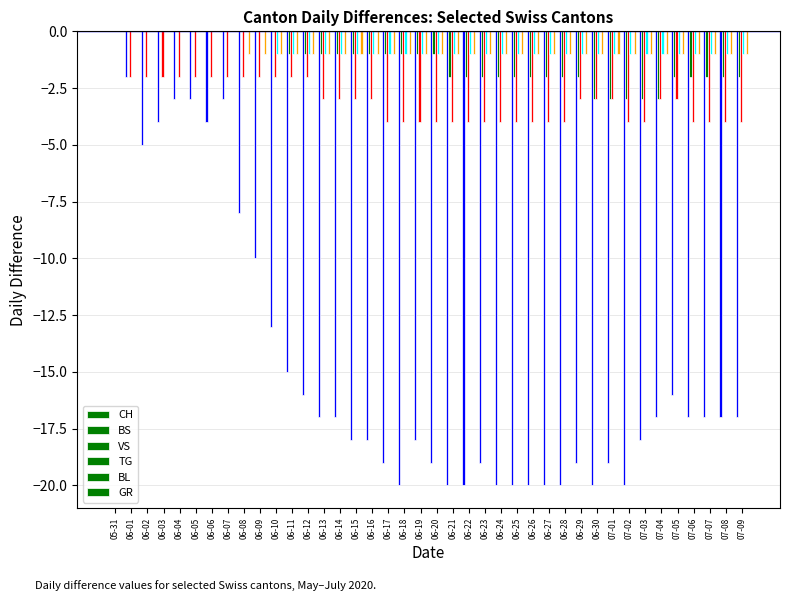

What is the difference between the highest and lowest values at 06-03?

4